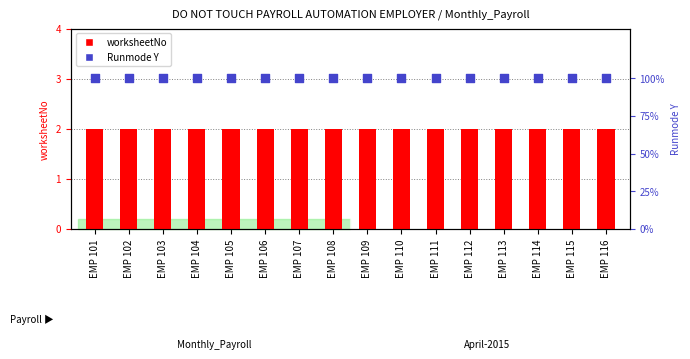

What is the total value across all series at EMP 110?

102